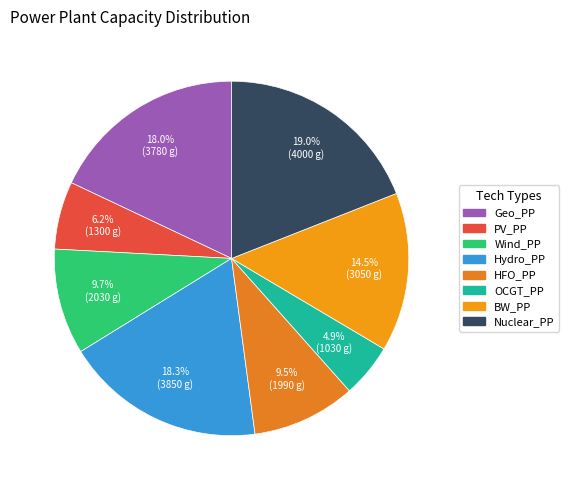

Which category has the smallest portion of the pie?

OCGT_PP